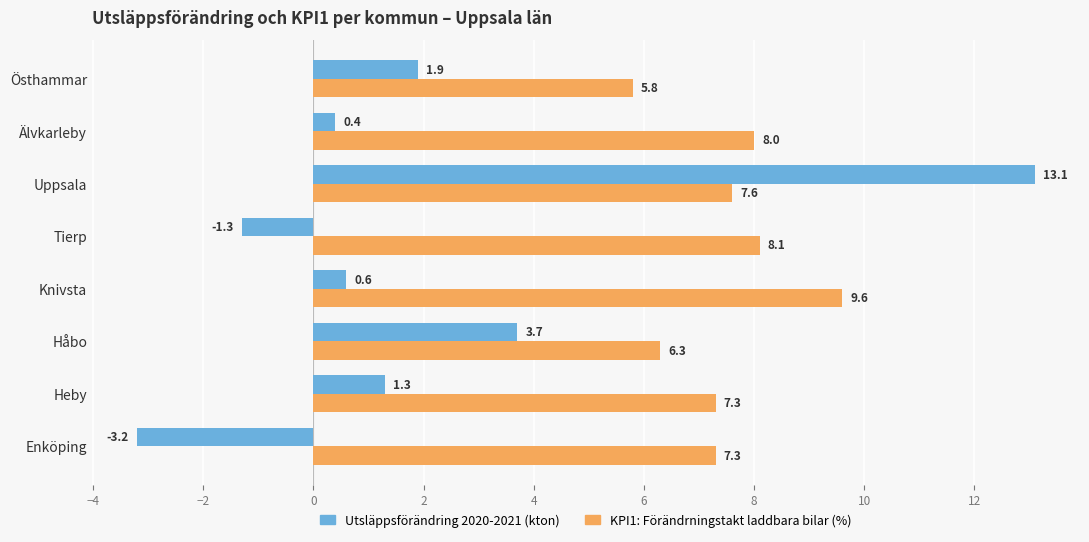

What is the spread (max minus min) of values at Tierp?

9.4